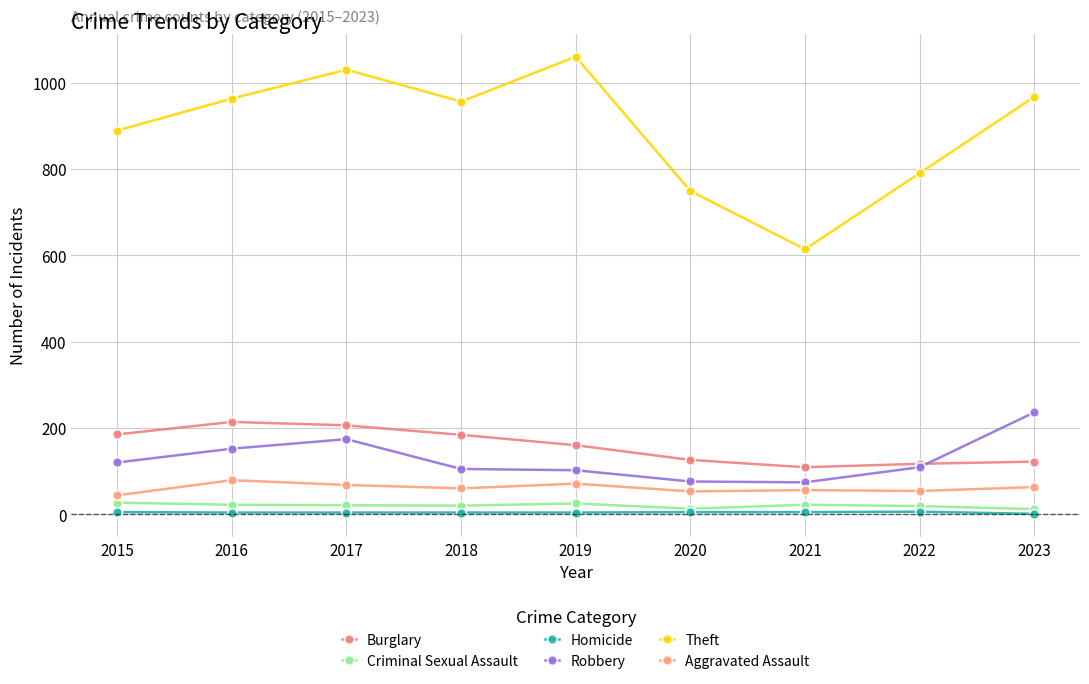

What value does the Homicide series have at 2016?

4